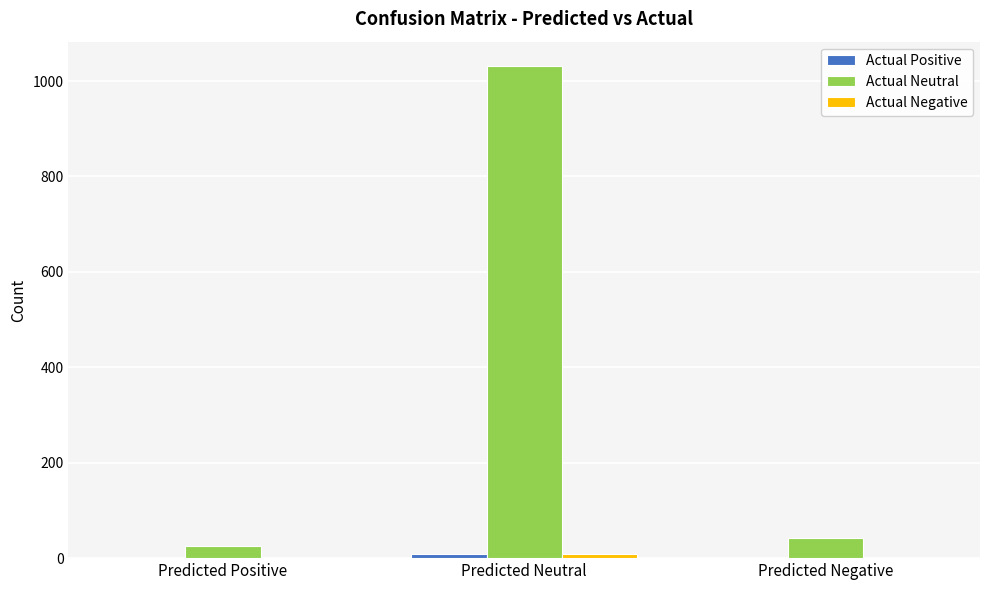

Where is Actual Neutral nearest to the value 528?

Predicted Negative